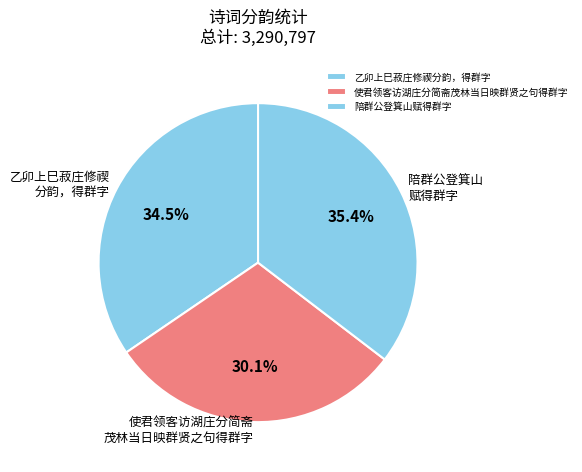

Is the sum of 使君领客访湖庄分简斋茂林当日映群贤之句得群字 and 乙卯上巳菽庄修禊分韵，得群字 greater than half?

Yes